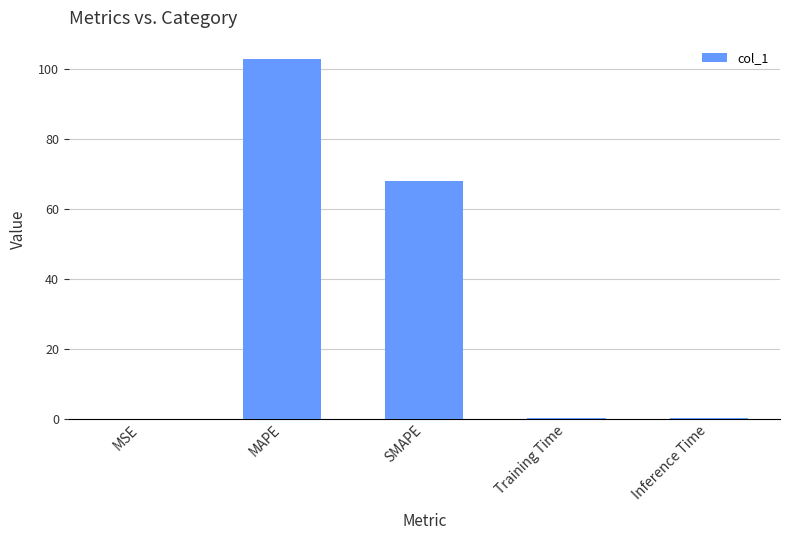

What value does the data have at Inference Time?

0.1